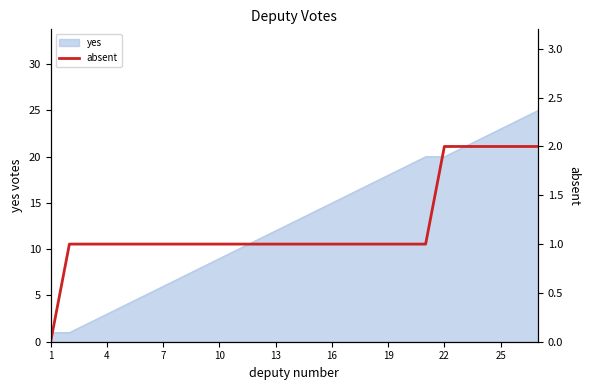

What is the maximum value for yes?

25